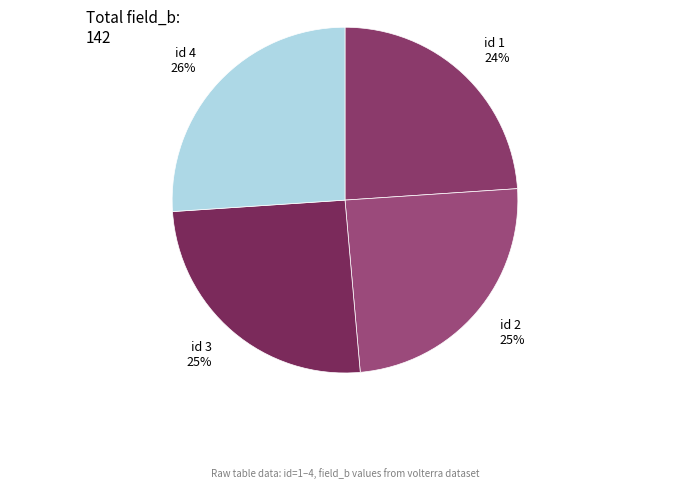

Is it true that id 2 is 25% of the pie?

True